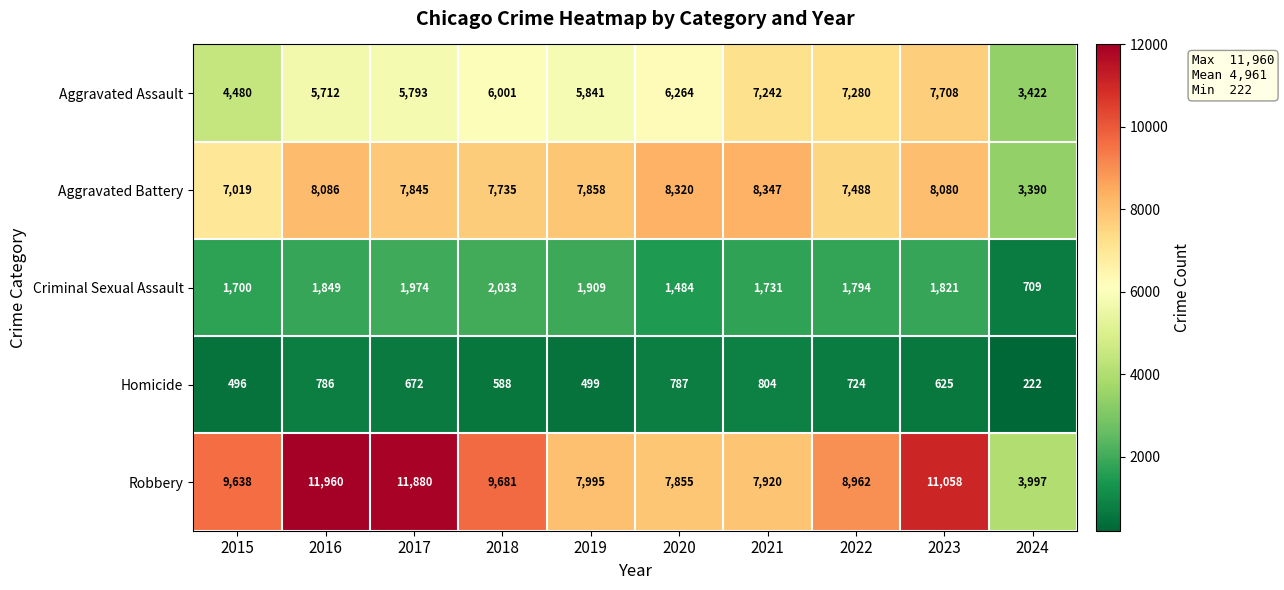

What is the highest value of the Aggravated Assault series?

7708